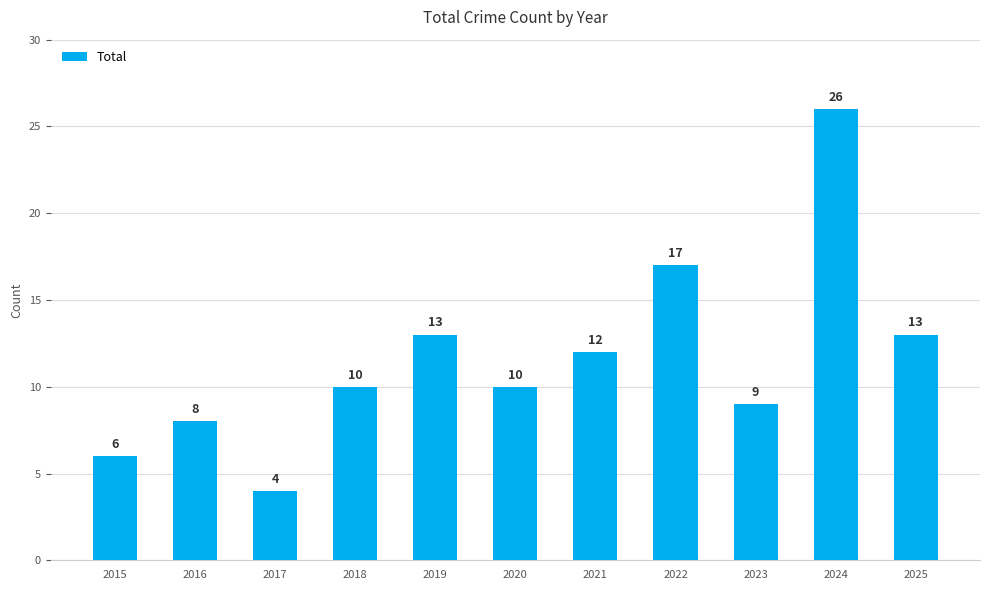

What is the value of the 7th bar from the left?

12